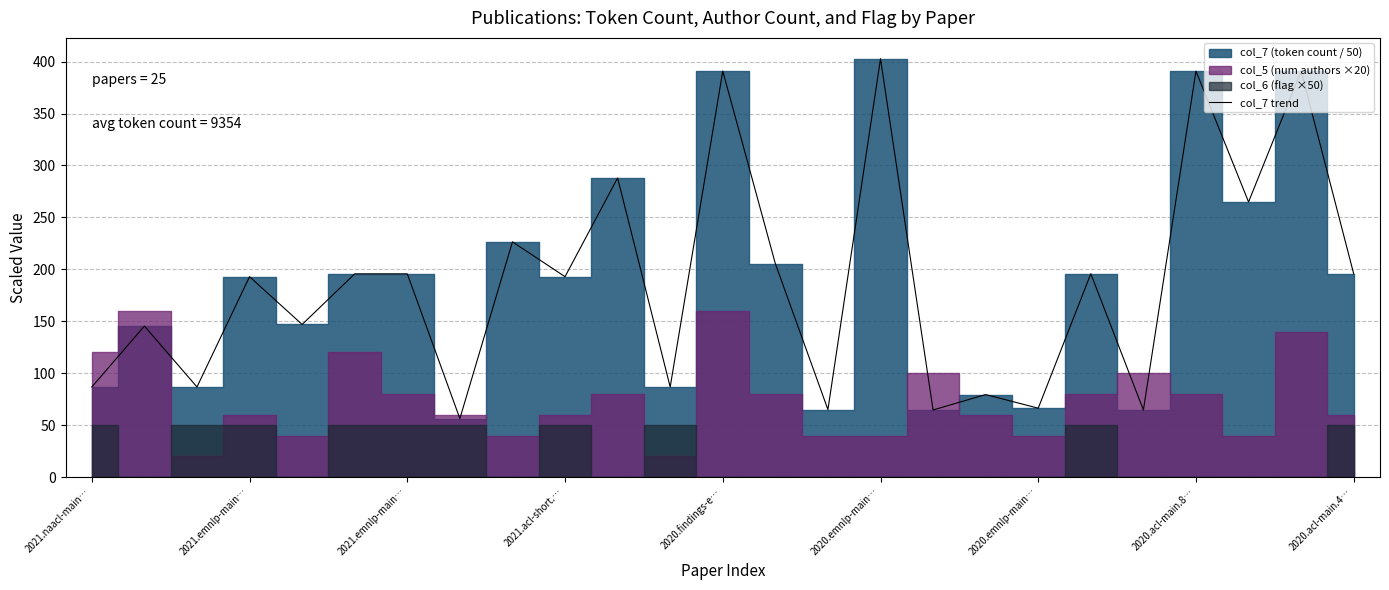

At which label is the value closest to 229?

2020.acl-main.4…